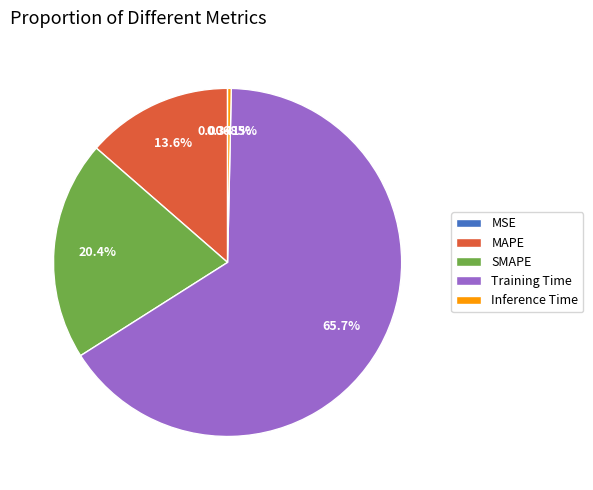

Which slice is the largest?

Training Time